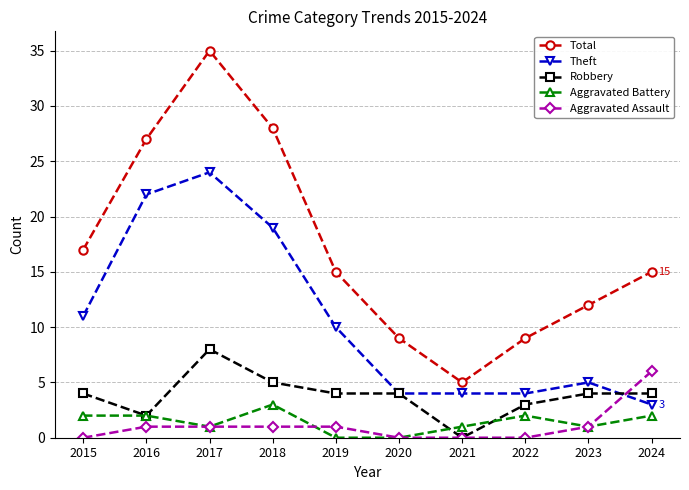

Reading right to left, transcribe all the data shown in this chart.

Total: 15	12	9	5	9	15	28	35	27	17
Theft: 3	5	4	4	4	10	19	24	22	11
Robbery: 4	4	3	0	4	4	5	8	2	4
Aggravated Battery: 2	1	2	1	0	0	3	1	2	2
Aggravated Assault: 6	1	0	0	0	1	1	1	1	0